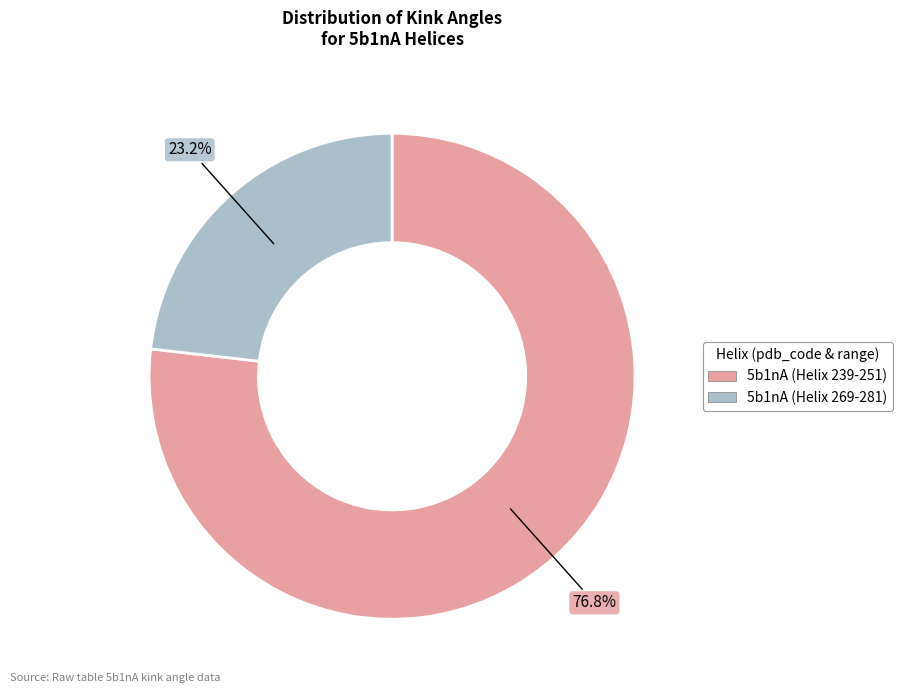

Count the number of slices in the pie.

2